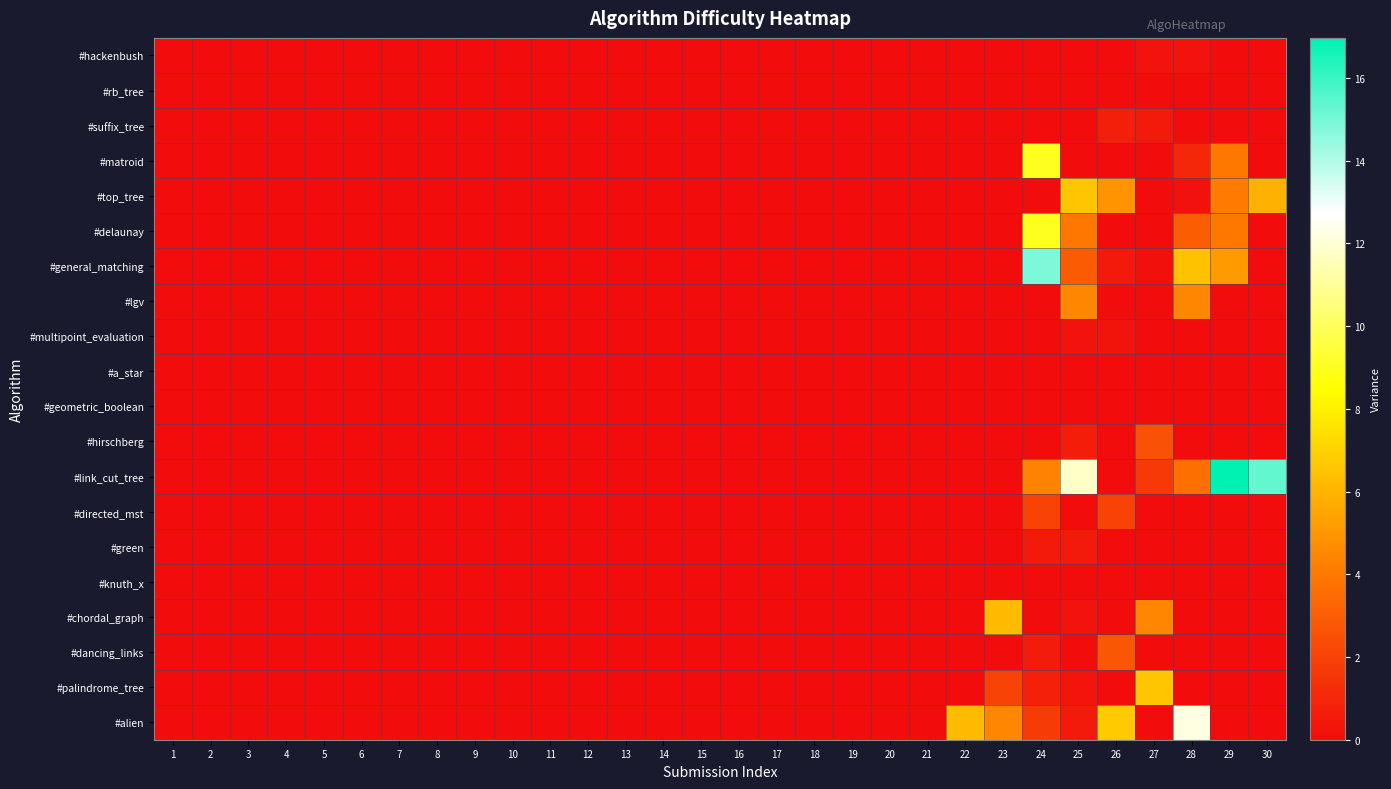

Reading left to right, extract all data points from this chart.

#hackenbush: 1=0.0	2=0.0	3=0.0	4=0.0	5=0.0	6=0.0	7=0.0	8=0.0	9=0.0	10=0.0	11=0.0	12=0.0	13=0.0	14=0.0	15=0.0	16=0.0	17=0.0	18=0.0	19=0.0	20=0.0	21=0.0	22=0.0	23=0.0	24=0.0	25=0.0	26=0.0	27=0.2	28=0.2	29=0.0	30=0.0
#rb_tree: 1=0.0	2=0.0	3=0.0	4=0.0	5=0.0	6=0.0	7=0.0	8=0.0	9=0.0	10=0.0	11=0.0	12=0.0	13=0.0	14=0.0	15=0.0	16=0.0	17=0.0	18=0.0	19=0.0	20=0.0	21=0.0	22=0.0	23=0.0	24=0.0	25=0.0	26=0.0	27=0.0	28=0.0	29=0.0	30=0.0
#suffix_tree: 1=0.0	2=0.0	3=0.0	4=0.0	5=0.0	6=0.0	7=0.0	8=0.0	9=0.0	10=0.0	11=0.0	12=0.0	13=0.0	14=0.0	15=0.0	16=0.0	17=0.0	18=0.0	19=0.0	20=0.0	21=0.0	22=0.0	23=0.0	24=0.0	25=0.0	26=0.7	27=0.5	28=0.0	29=0.0	30=0.0
#matroid: 1=0.0	2=0.0	3=0.0	4=0.0	5=0.0	6=0.0	7=0.0	8=0.0	9=0.0	10=0.0	11=0.0	12=0.0	13=0.0	14=0.0	15=0.0	16=0.0	17=0.0	18=0.0	19=0.0	20=0.0	21=0.0	22=0.0	23=0.0	24=9.0	25=0.0	26=0.0	27=0.0	28=1.0	29=4.0	30=0.0
#top_tree: 1=0.0	2=0.0	3=0.0	4=0.0	5=0.0	6=0.0	7=0.0	8=0.0	9=0.0	10=0.0	11=0.0	12=0.0	13=0.0	14=0.0	15=0.0	16=0.0	17=0.0	18=0.0	19=0.0	20=0.0	21=0.0	22=0.0	23=0.0	24=0.0	25=6.6	26=4.9	27=0.0	28=0.2	29=4.1	30=5.9
#delaunay: 1=0.0	2=0.0	3=0.0	4=0.0	5=0.0	6=0.0	7=0.0	8=0.0	9=0.0	10=0.0	11=0.0	12=0.0	13=0.0	14=0.0	15=0.0	16=0.0	17=0.0	18=0.0	19=0.0	20=0.0	21=0.0	22=0.0	23=0.0	24=9.0	25=4.0	26=0.0	27=0.0	28=3.0	29=4.0	30=0.0
#general_matching: 1=0.0	2=0.0	3=0.0	4=0.0	5=0.0	6=0.0	7=0.0	8=0.0	9=0.0	10=0.0	11=0.0	12=0.0	13=0.0	14=0.0	15=0.0	16=0.0	17=0.0	18=0.0	19=0.0	20=0.0	21=0.0	22=0.0	23=0.0	24=14.9	25=3.0	26=0.5	27=0.1	28=6.5	29=5.2	30=0.0
#lgv: 1=0.0	2=0.0	3=0.0	4=0.0	5=0.0	6=0.0	7=0.0	8=0.0	9=0.0	10=0.0	11=0.0	12=0.0	13=0.0	14=0.0	15=0.0	16=0.0	17=0.0	18=0.0	19=0.0	20=0.0	21=0.0	22=0.0	23=0.0	24=0.0	25=4.5	26=0.0	27=0.0	28=4.5	29=0.0	30=0.0
#multipoint_evaluation: 1=0.0	2=0.0	3=0.0	4=0.0	5=0.0	6=0.0	7=0.0	8=0.0	9=0.0	10=0.0	11=0.0	12=0.0	13=0.0	14=0.0	15=0.0	16=0.0	17=0.0	18=0.0	19=0.0	20=0.0	21=0.0	22=0.0	23=0.0	24=0.0	25=0.2	26=0.2	27=0.0	28=0.0	29=0.0	30=0.0
#a_star: 1=0.0	2=0.0	3=0.0	4=0.0	5=0.0	6=0.0	7=0.0	8=0.0	9=0.0	10=0.0	11=0.0	12=0.0	13=0.0	14=0.0	15=0.0	16=0.0	17=0.0	18=0.0	19=0.0	20=0.0	21=0.0	22=0.0	23=0.0	24=0.0	25=0.0	26=0.0	27=0.0	28=0.0	29=0.0	30=0.0
#geometric_boolean: 1=0.0	2=0.0	3=0.0	4=0.0	5=0.0	6=0.0	7=0.0	8=0.0	9=0.0	10=0.0	11=0.0	12=0.0	13=0.0	14=0.0	15=0.0	16=0.0	17=0.0	18=0.0	19=0.0	20=0.0	21=0.0	22=0.0	23=0.0	24=0.0	25=0.0	26=0.0	27=0.0	28=0.0	29=0.0	30=0.0
#hirschberg: 1=0.0	2=0.0	3=0.0	4=0.0	5=0.0	6=0.0	7=0.0	8=0.0	9=0.0	10=0.0	11=0.0	12=0.0	13=0.0	14=0.0	15=0.0	16=0.0	17=0.0	18=0.0	19=0.0	20=0.0	21=0.0	22=0.0	23=0.0	24=0.0	25=0.6	26=0.0	27=2.6	28=0.0	29=0.0	30=0.0
#link_cut_tree: 1=0.0	2=0.0	3=0.0	4=0.0	5=0.0	6=0.0	7=0.0	8=0.0	9=0.0	10=0.0	11=0.0	12=0.0	13=0.0	14=0.0	15=0.0	16=0.0	17=0.0	18=0.0	19=0.0	20=0.0	21=0.0	22=0.0	23=0.0	24=4.4	25=11.8	26=0.1	27=1.7	28=3.7	29=17.0	30=15.3
#directed_mst: 1=0.0	2=0.0	3=0.0	4=0.0	5=0.0	6=0.0	7=0.0	8=0.0	9=0.0	10=0.0	11=0.0	12=0.0	13=0.0	14=0.0	15=0.0	16=0.0	17=0.0	18=0.0	19=0.0	20=0.0	21=0.0	22=0.0	23=0.0	24=2.0	25=0.0	26=2.0	27=0.0	28=0.0	29=0.0	30=0.0
#green: 1=0.0	2=0.0	3=0.0	4=0.0	5=0.0	6=0.0	7=0.0	8=0.0	9=0.0	10=0.0	11=0.0	12=0.0	13=0.0	14=0.0	15=0.0	16=0.0	17=0.0	18=0.0	19=0.0	20=0.0	21=0.0	22=0.0	23=0.0	24=0.5	25=0.5	26=0.0	27=0.0	28=0.0	29=0.0	30=0.0
#knuth_x: 1=0.0	2=0.0	3=0.0	4=0.0	5=0.0	6=0.0	7=0.0	8=0.0	9=0.0	10=0.0	11=0.0	12=0.0	13=0.0	14=0.0	15=0.0	16=0.0	17=0.0	18=0.0	19=0.0	20=0.0	21=0.0	22=0.0	23=0.0	24=0.0	25=0.0	26=0.0	27=0.0	28=0.0	29=0.0	30=0.0
#chordal_graph: 1=0.0	2=0.0	3=0.0	4=0.0	5=0.0	6=0.0	7=0.0	8=0.0	9=0.0	10=0.0	11=0.0	12=0.0	13=0.0	14=0.0	15=0.0	16=0.0	17=0.0	18=0.0	19=0.0	20=0.0	21=0.0	22=0.0	23=6.2	24=0.0	25=0.2	26=0.0	27=4.5	28=0.0	29=0.0	30=0.0
#dancing_links: 1=0.0	2=0.0	3=0.0	4=0.0	5=0.0	6=0.0	7=0.0	8=0.0	9=0.0	10=0.0	11=0.0	12=0.0	13=0.0	14=0.0	15=0.0	16=0.0	17=0.0	18=0.0	19=0.0	20=0.0	21=0.0	22=0.0	23=0.0	24=0.6	25=0.0	26=2.8	27=0.0	28=0.0	29=0.0	30=0.0
#palindrome_tree: 1=0.0	2=0.0	3=0.0	4=0.0	5=0.0	6=0.0	7=0.0	8=0.0	9=0.0	10=0.0	11=0.0	12=0.0	13=0.0	14=0.0	15=0.0	16=0.0	17=0.0	18=0.0	19=0.0	20=0.0	21=0.0	22=0.0	23=2.0	24=0.7	25=0.3	26=0.0	27=6.6	28=0.0	29=0.0	30=0.0
#alien: 1=0.0	2=0.0	3=0.0	4=0.0	5=0.0	6=0.0	7=0.0	8=0.0	9=0.0	10=0.0	11=0.0	12=0.0	13=0.0	14=0.0	15=0.0	16=0.0	17=0.0	18=0.0	19=0.0	20=0.0	21=0.0	22=6.2	23=4.5	24=1.8	25=0.5	26=6.8	27=0.0	28=12.2	29=0.0	30=0.0